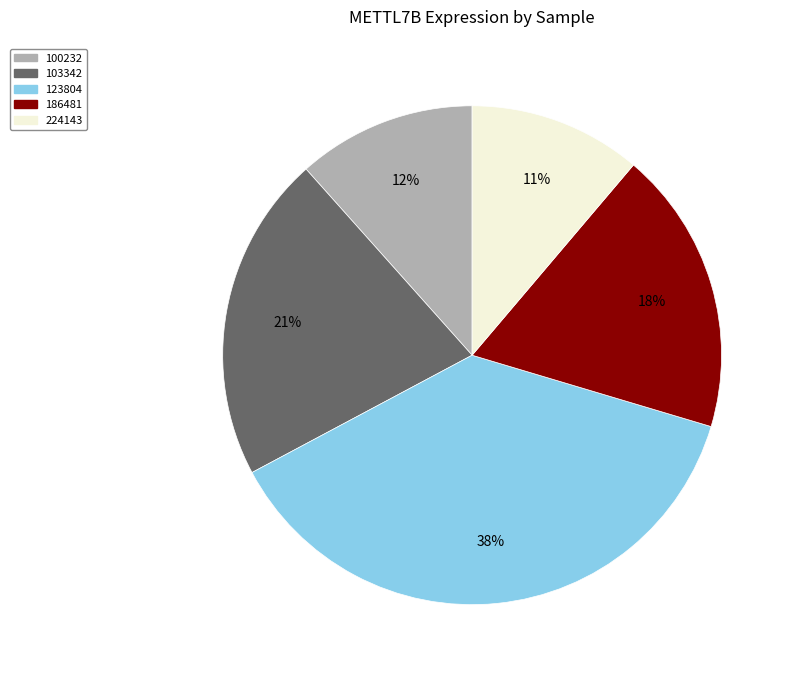

How many segments does this pie chart have?

5